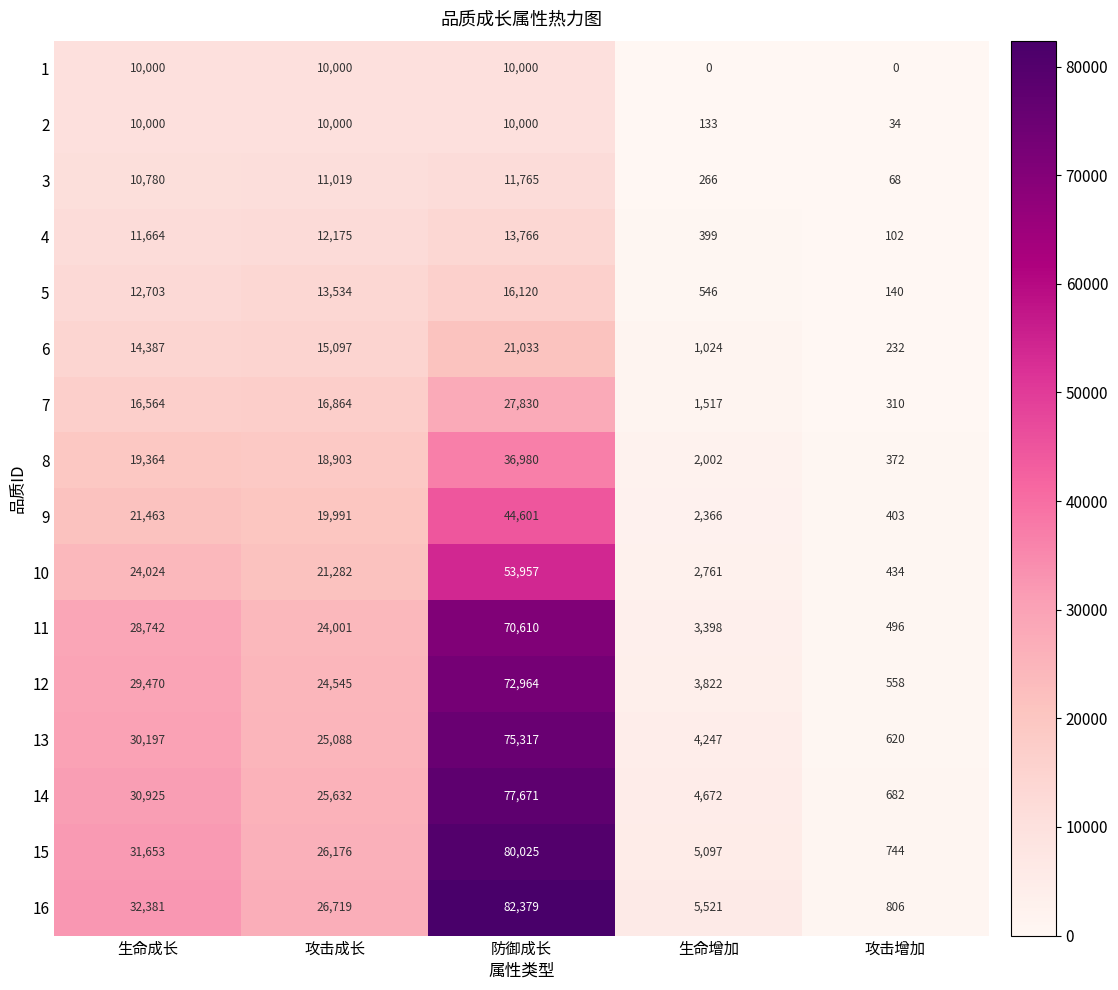

What is the total value across all series at 防御成长?

705018